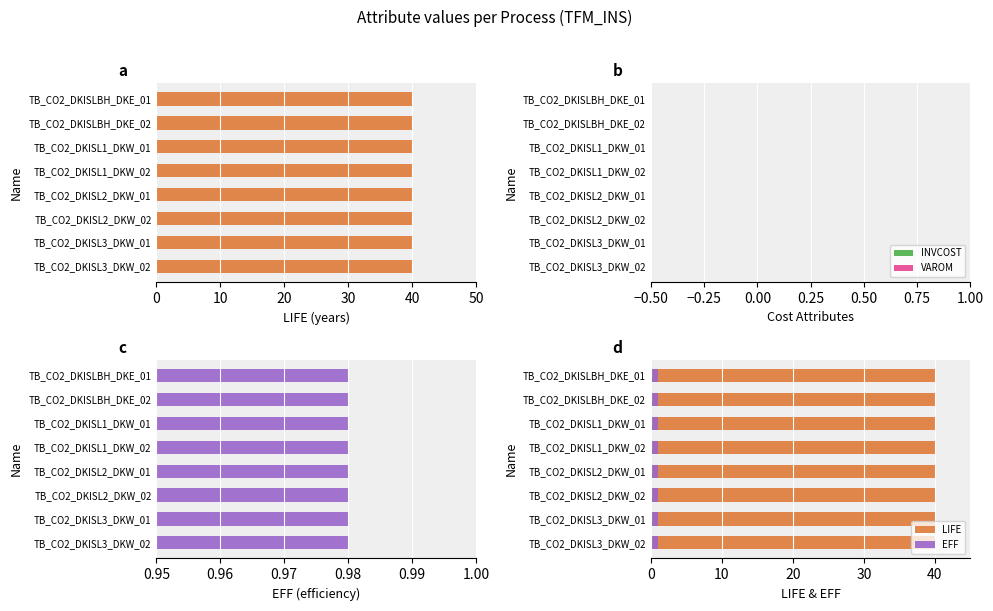

Reading right to left, extract all data points from this chart.

LIFE: TB_CO2_DKISL3_DKW_02=40.0	TB_CO2_DKISL3_DKW_01=40.0	TB_CO2_DKISL2_DKW_02=40.0	TB_CO2_DKISL2_DKW_01=40.0	TB_CO2_DKISL1_DKW_02=40.0	TB_CO2_DKISL1_DKW_01=40.0	TB_CO2_DKISLBH_DKE_02=40.0	TB_CO2_DKISLBH_DKE_01=40.0
INVCOST: TB_CO2_DKISL3_DKW_02=0.0	TB_CO2_DKISL3_DKW_01=0.0	TB_CO2_DKISL2_DKW_02=0.0	TB_CO2_DKISL2_DKW_01=0.0	TB_CO2_DKISL1_DKW_02=0.0	TB_CO2_DKISL1_DKW_01=0.0	TB_CO2_DKISLBH_DKE_02=0.0	TB_CO2_DKISLBH_DKE_01=0.0
VAROM: TB_CO2_DKISL3_DKW_02=0.0	TB_CO2_DKISL3_DKW_01=0.0	TB_CO2_DKISL2_DKW_02=0.0	TB_CO2_DKISL2_DKW_01=0.0	TB_CO2_DKISL1_DKW_02=0.0	TB_CO2_DKISL1_DKW_01=0.0	TB_CO2_DKISLBH_DKE_02=0.0	TB_CO2_DKISLBH_DKE_01=0.0
EFF: TB_CO2_DKISL3_DKW_02=1.0	TB_CO2_DKISL3_DKW_01=1.0	TB_CO2_DKISL2_DKW_02=1.0	TB_CO2_DKISL2_DKW_01=1.0	TB_CO2_DKISL1_DKW_02=1.0	TB_CO2_DKISL1_DKW_01=1.0	TB_CO2_DKISLBH_DKE_02=1.0	TB_CO2_DKISLBH_DKE_01=1.0